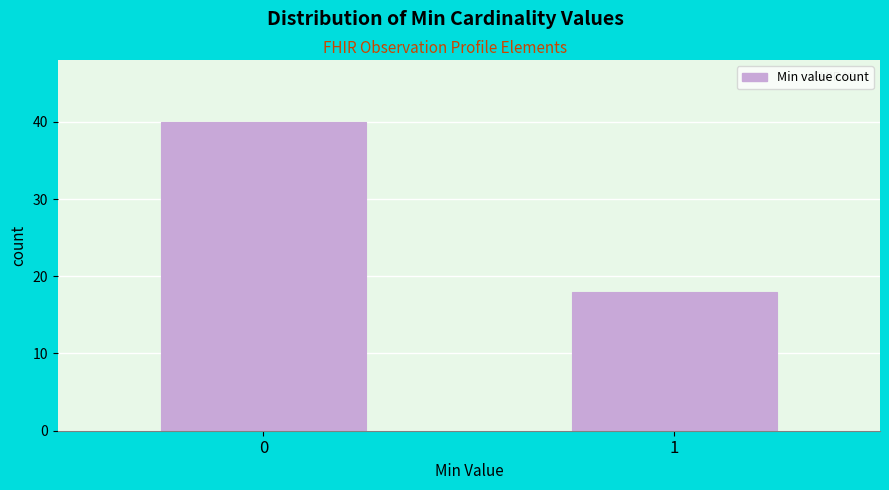

Reading right to left, list all the values displayed in this chart.

18	40